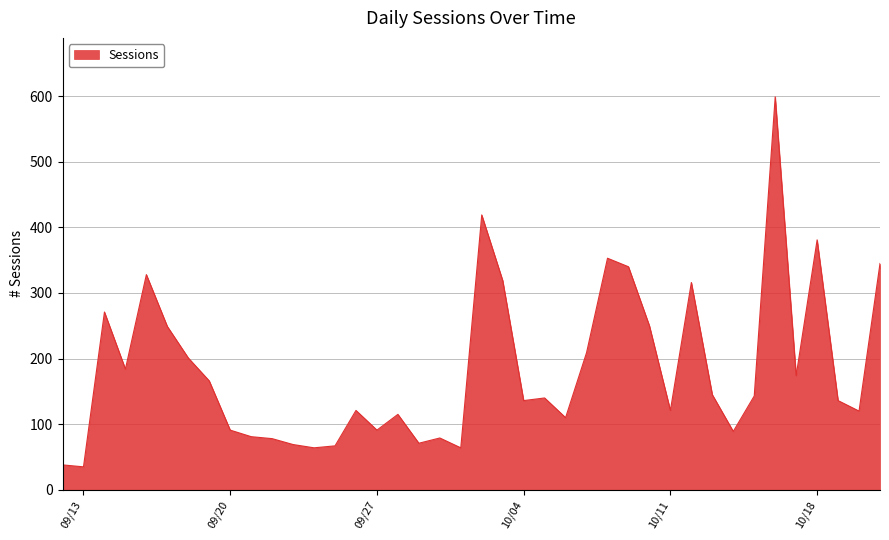

What is the difference between the maximum and minimum values?

564